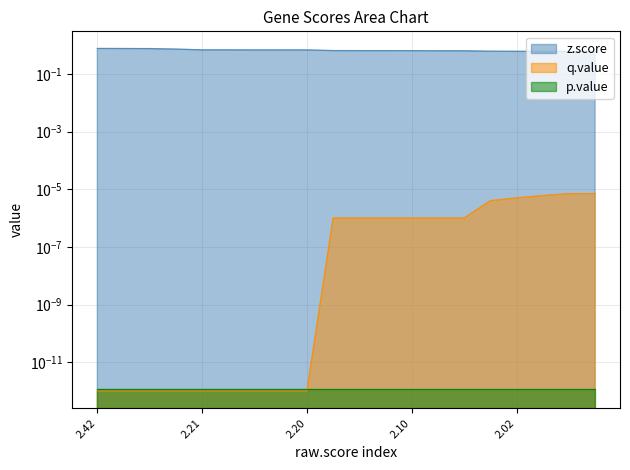

True or false: z.score and q.value intersect in this chart.

False